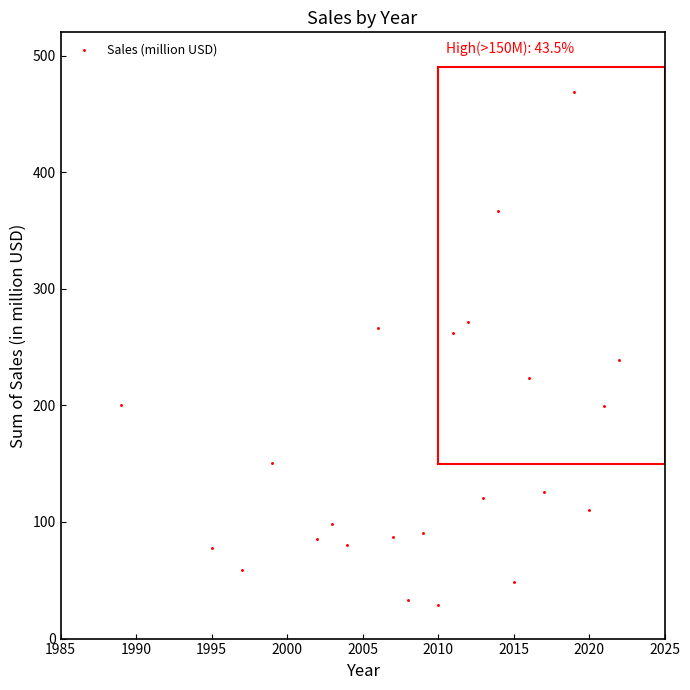

What is the range of X values (max minus min)?

33.0